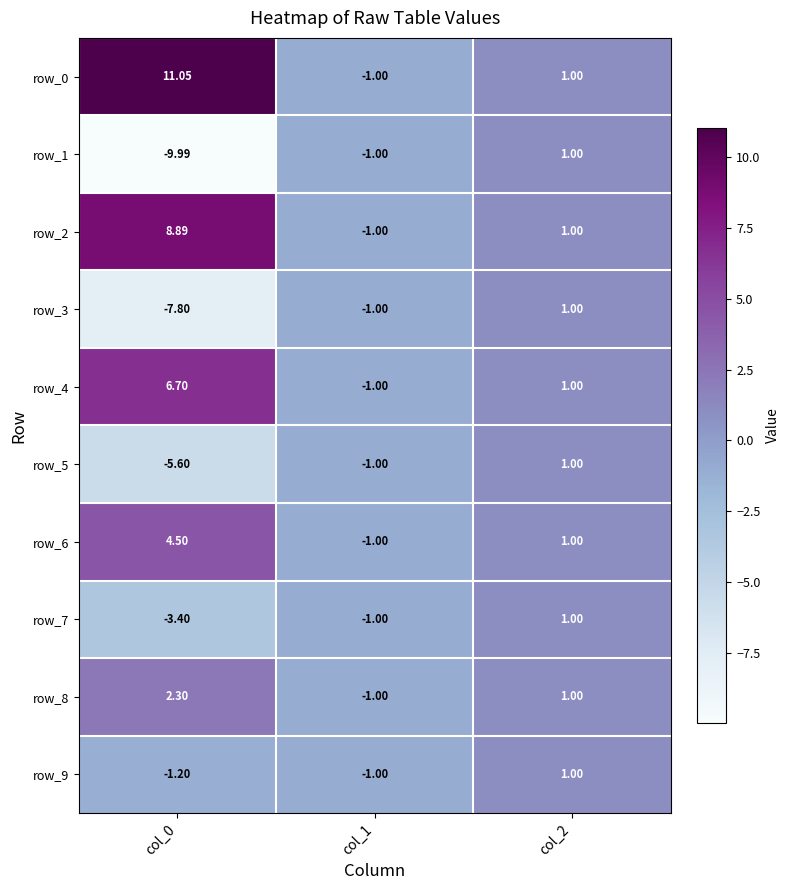

The value of row_0 at col_0 is 7.7. True or false?

False